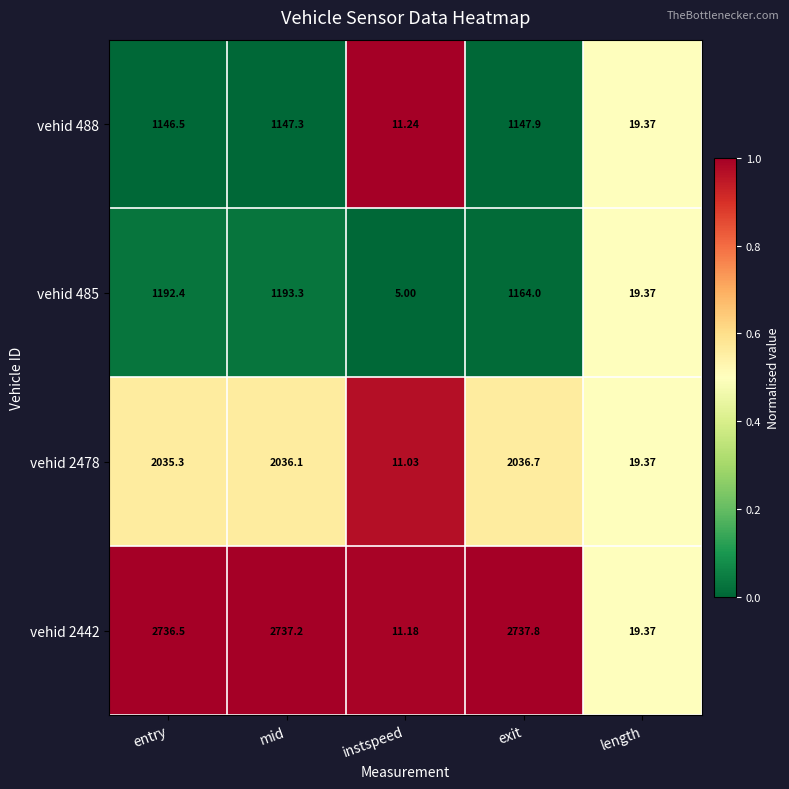

Which category has the lowest value across all series?

instspeed